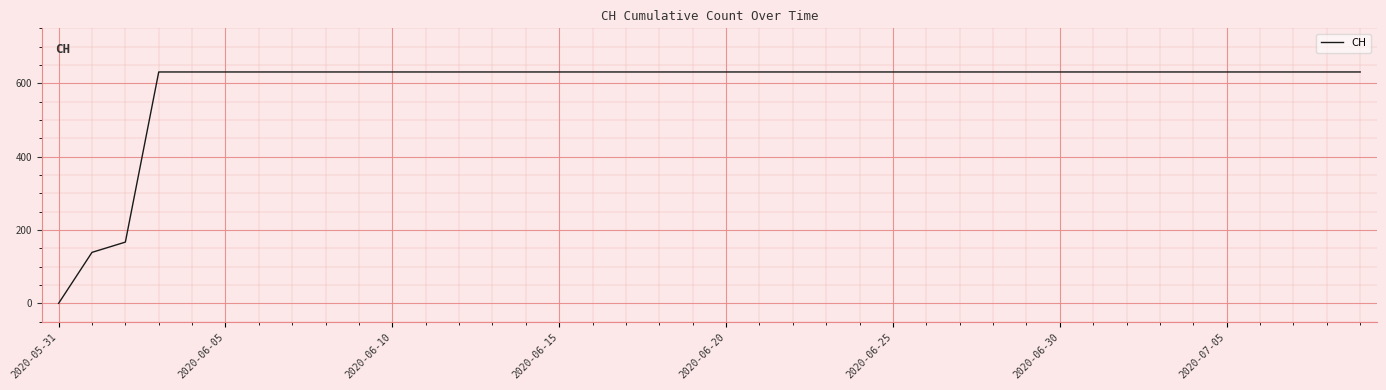

What is the difference between the maximum and minimum values?

631